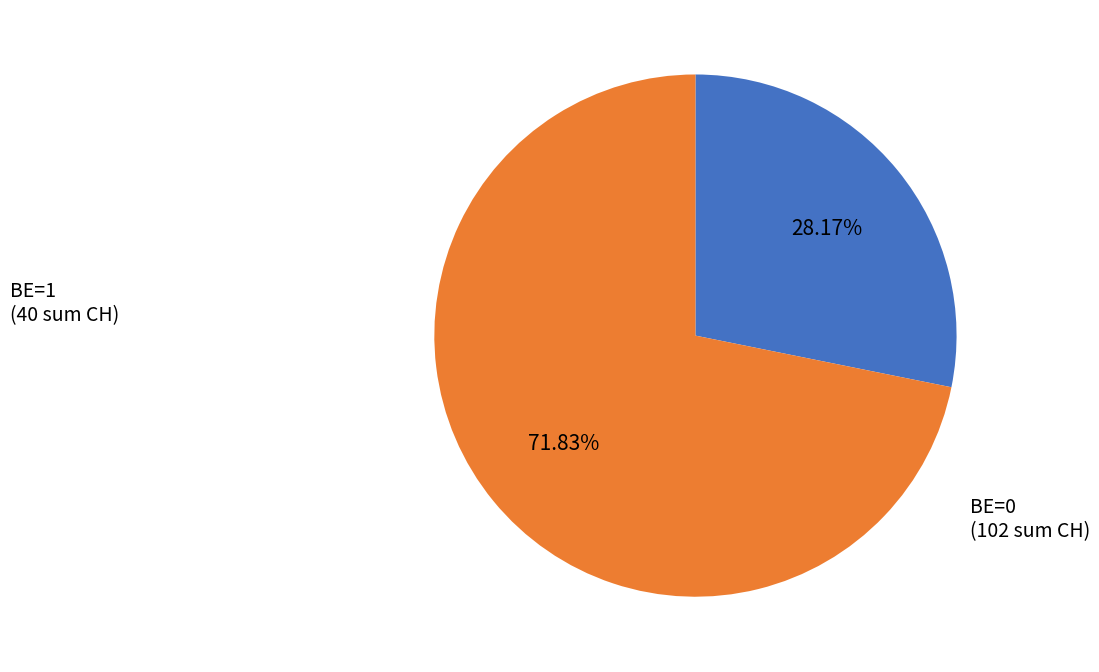

Is it true that BE=0 is 16% of the pie?

False